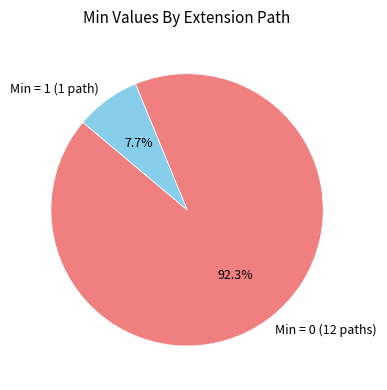

Rank the categories by value from highest to lowest.

Min = 0 (12 paths), Min = 1 (1 path)